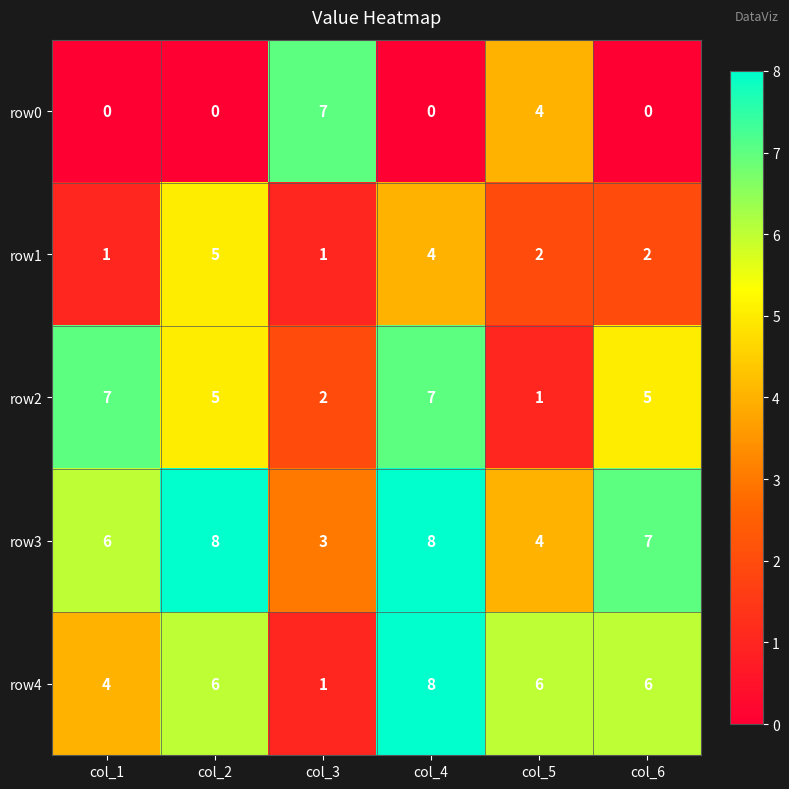

Which category has the lowest value in the row2 series?

col_5